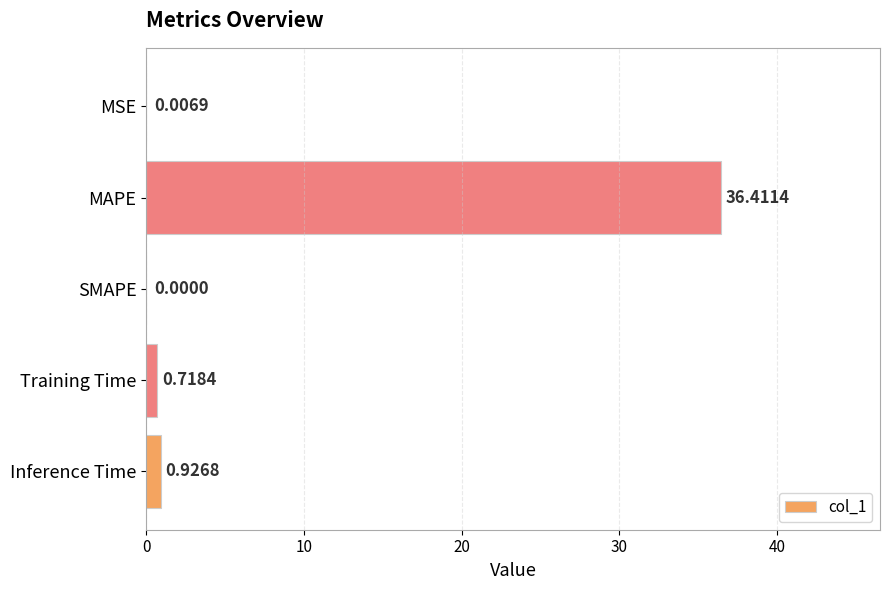

What is the average value?

7.6